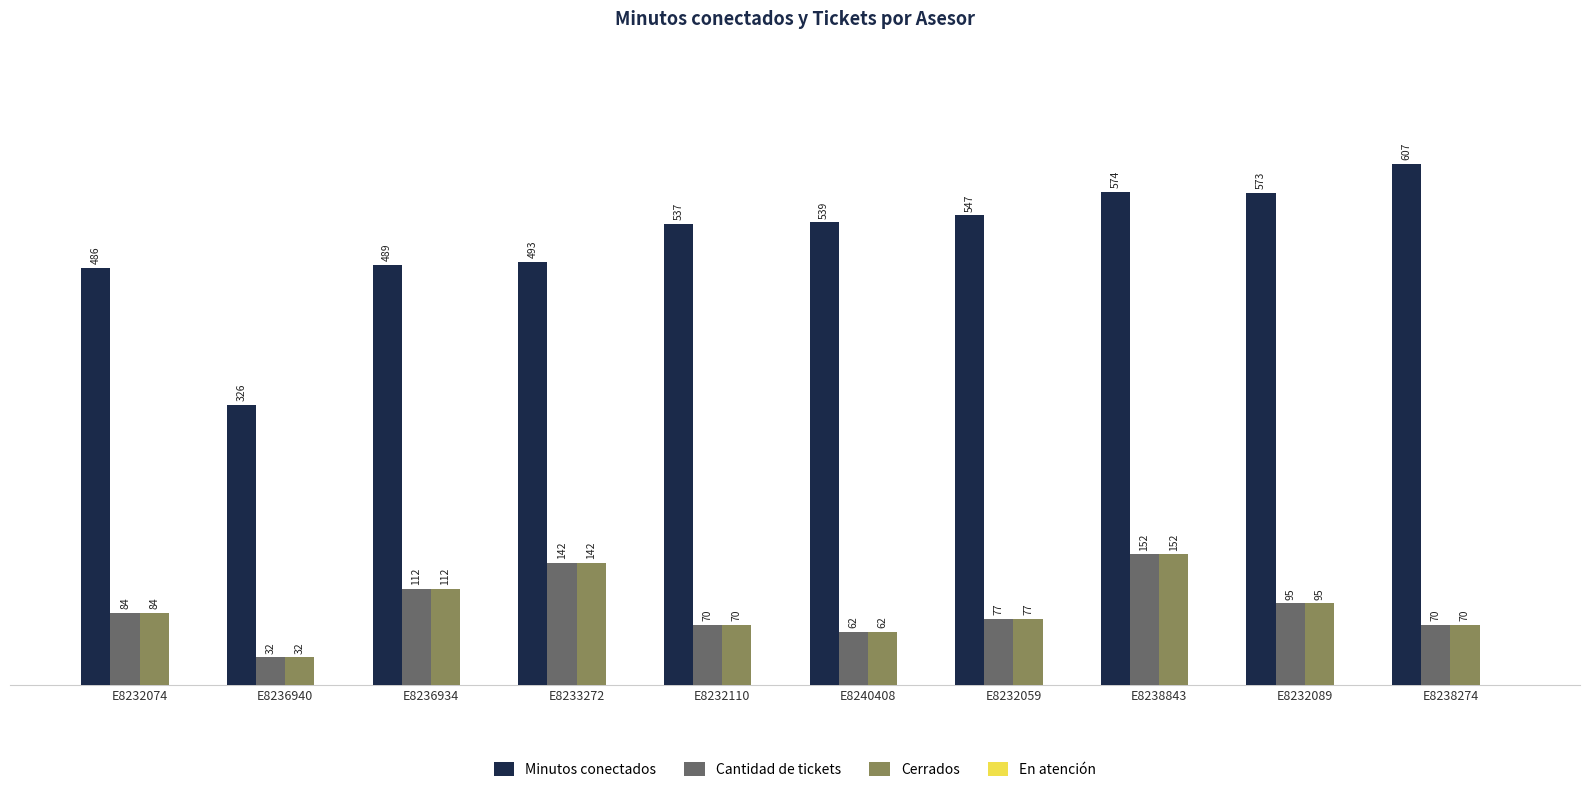

How many values in the Cantidad de tickets series are below 84?

5